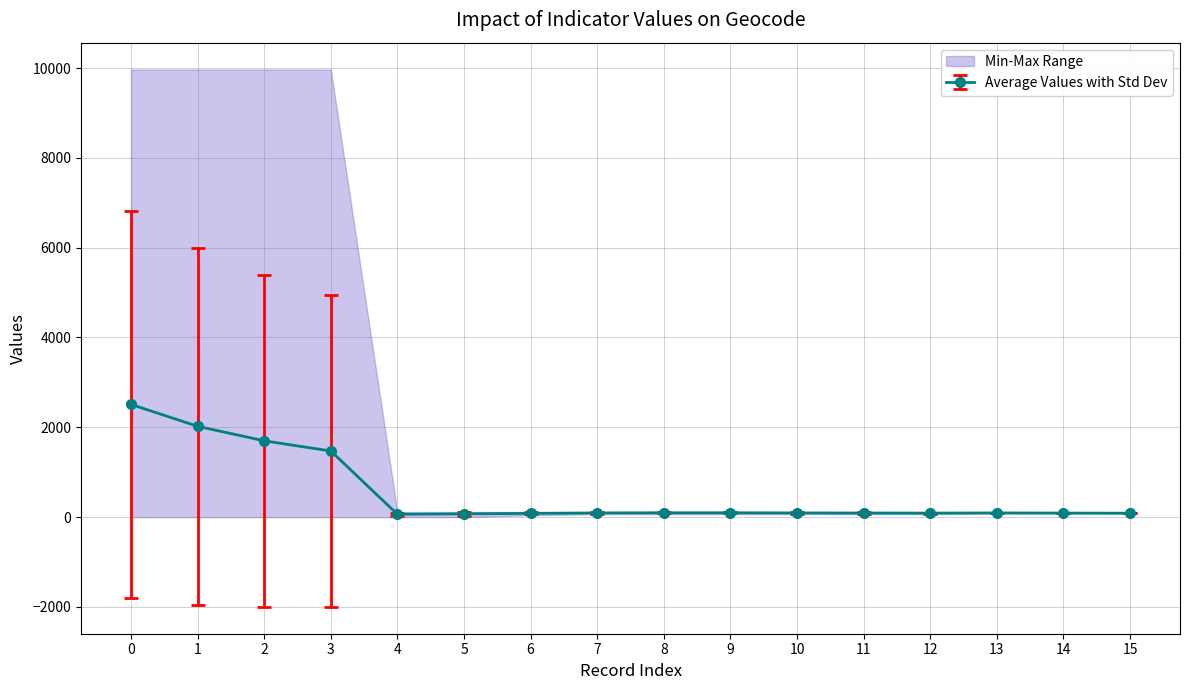

In values, how many points are higher than both neighbors (excluding endpoints)?

3